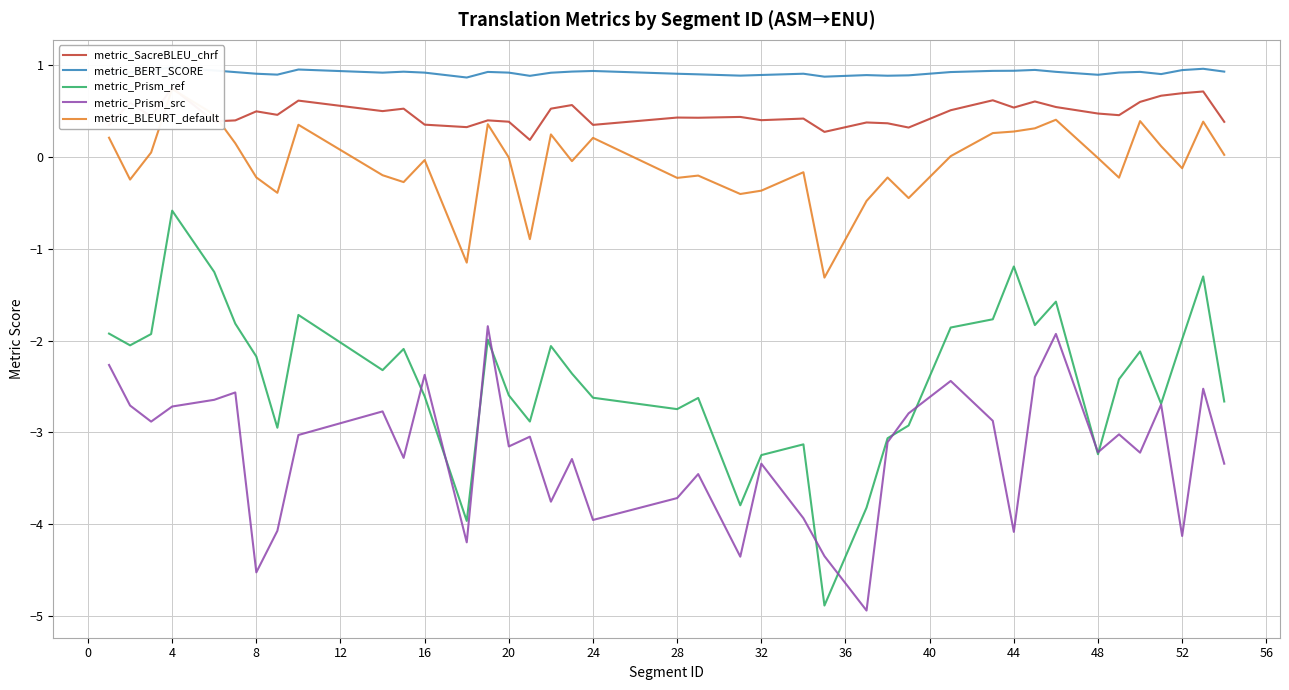

What are all the series names shown in the legend?

metric_SacreBLEU_chrf, metric_BERT_SCORE, metric_Prism_ref, metric_Prism_src, metric_BLEURT_default